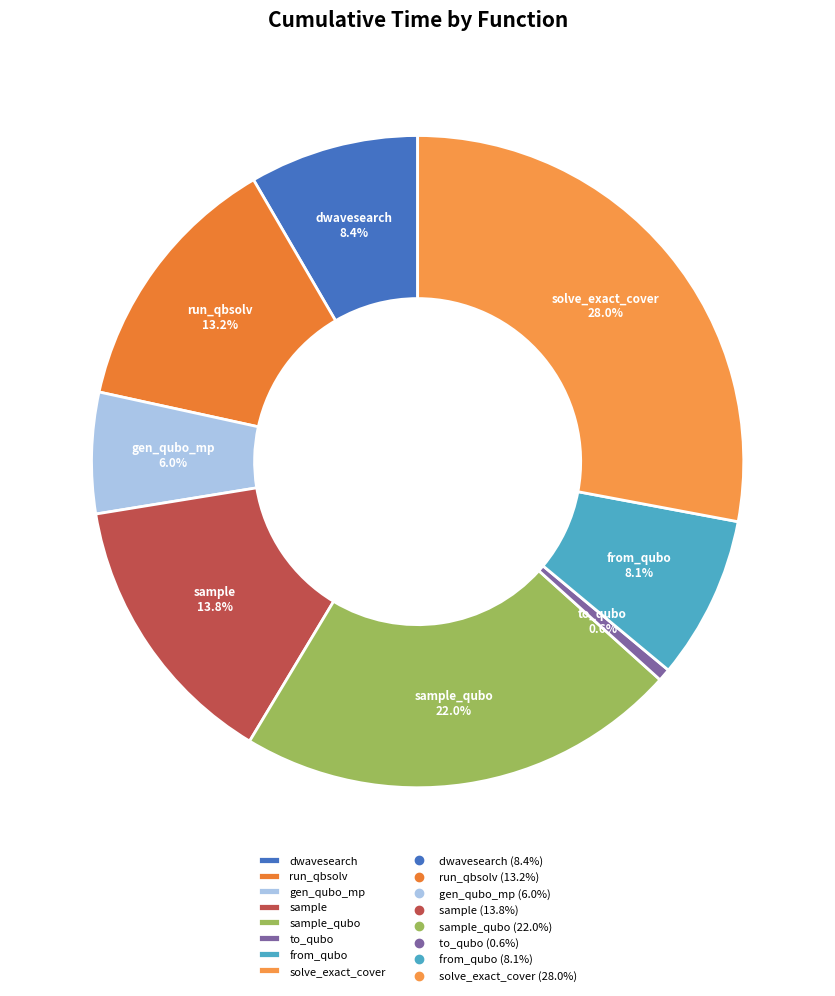

Is there a majority slice in this chart?

No